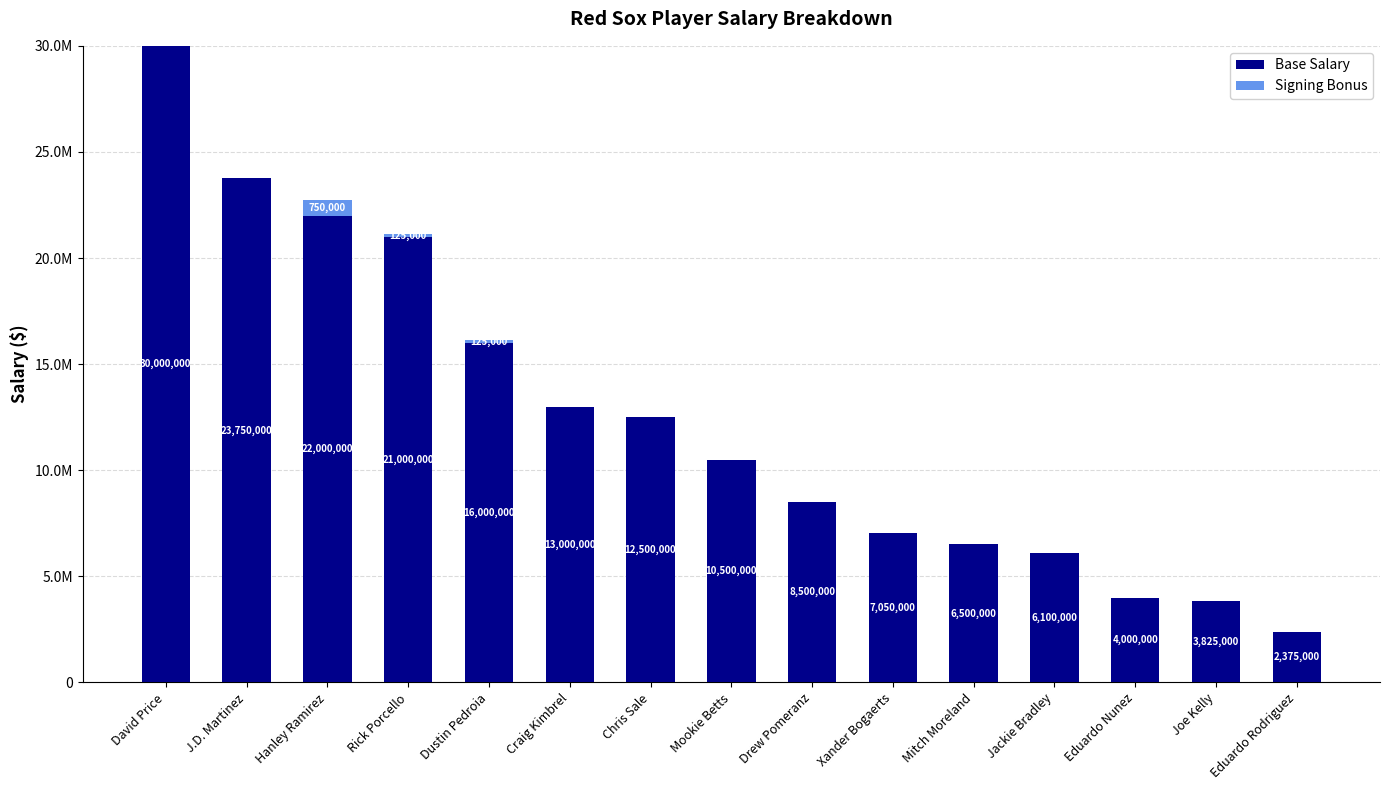

Rank the categories by Base Salary value from highest to lowest.

David Price, J.D. Martinez, Hanley Ramirez, Rick Porcello, Dustin Pedroia, Craig Kimbrel, Chris Sale, Mookie Betts, Drew Pomeranz, Xander Bogaerts, Mitch Moreland, Jackie Bradley, Eduardo Nunez, Joe Kelly, Eduardo Rodriguez